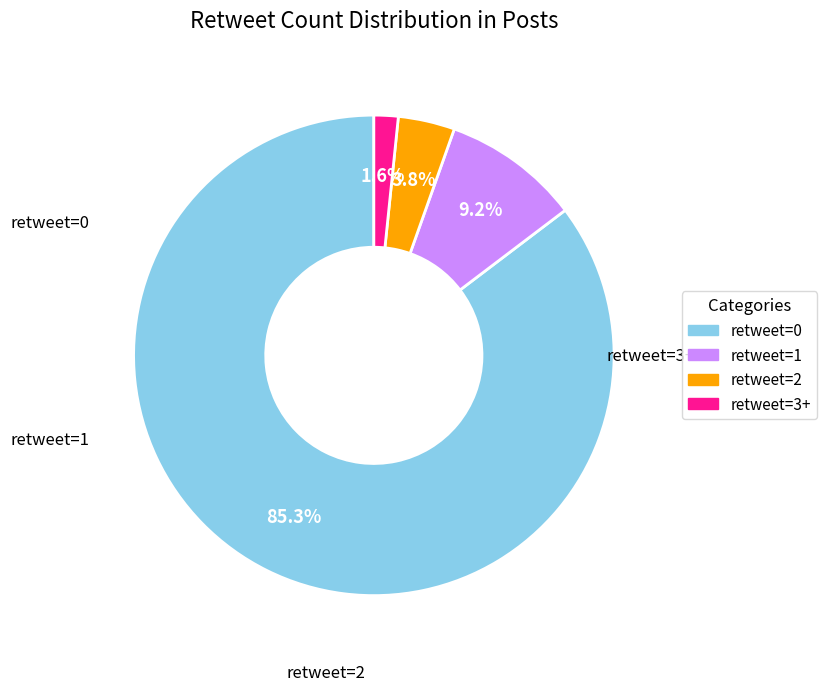

What percentage is the retweet=2 slice, to the nearest percent?

4%